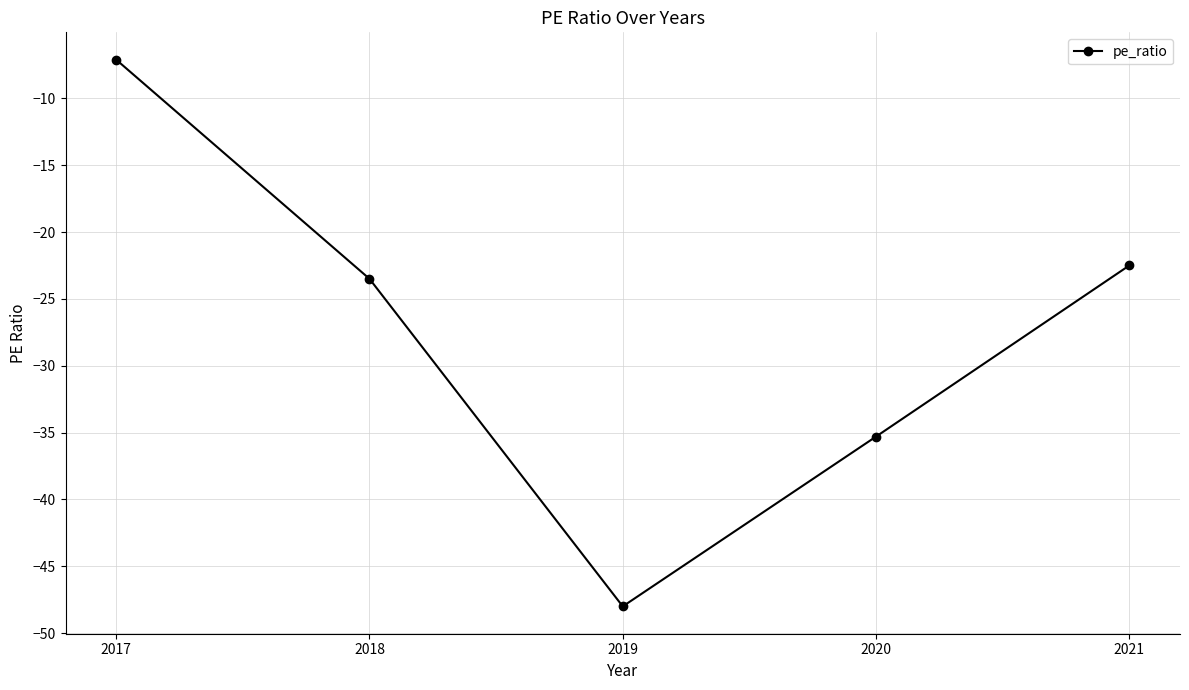

What is the approximate value at 2020?

-35.3